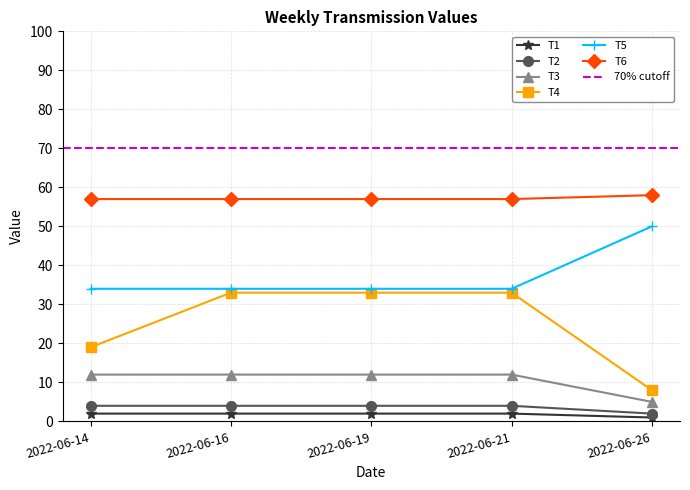

Is the value of T4 at 2022-06-14 greater than the value of T2 at 2022-06-19?

Yes